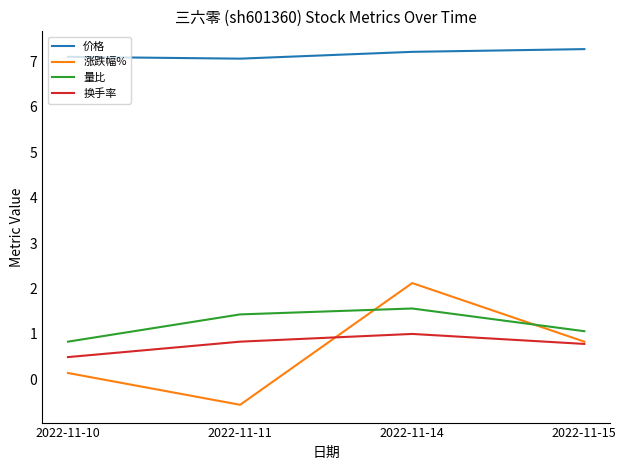

Count the 价格 values in the range 7 to 8.

4